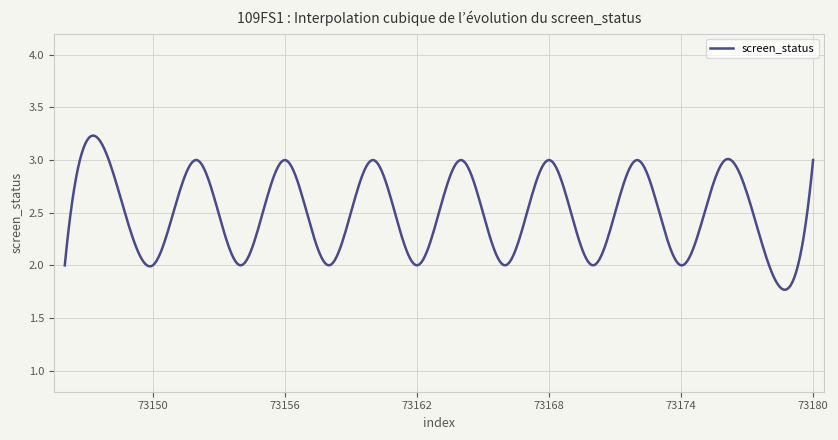

How many lines are shown in the chart?

1